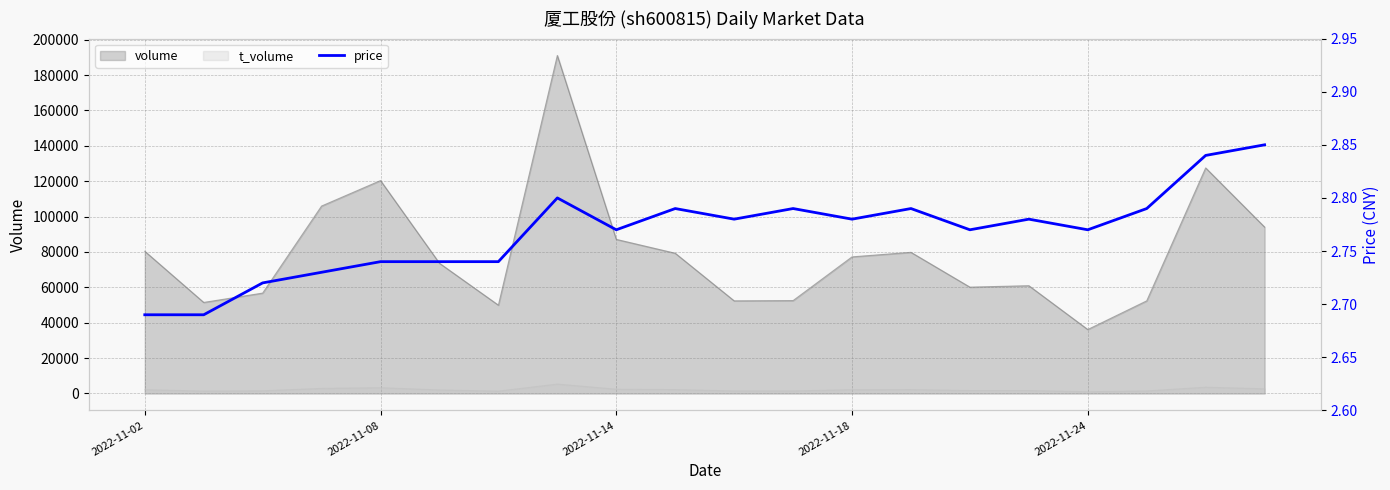

True or false: t_volume and volume intersect in this chart.

False